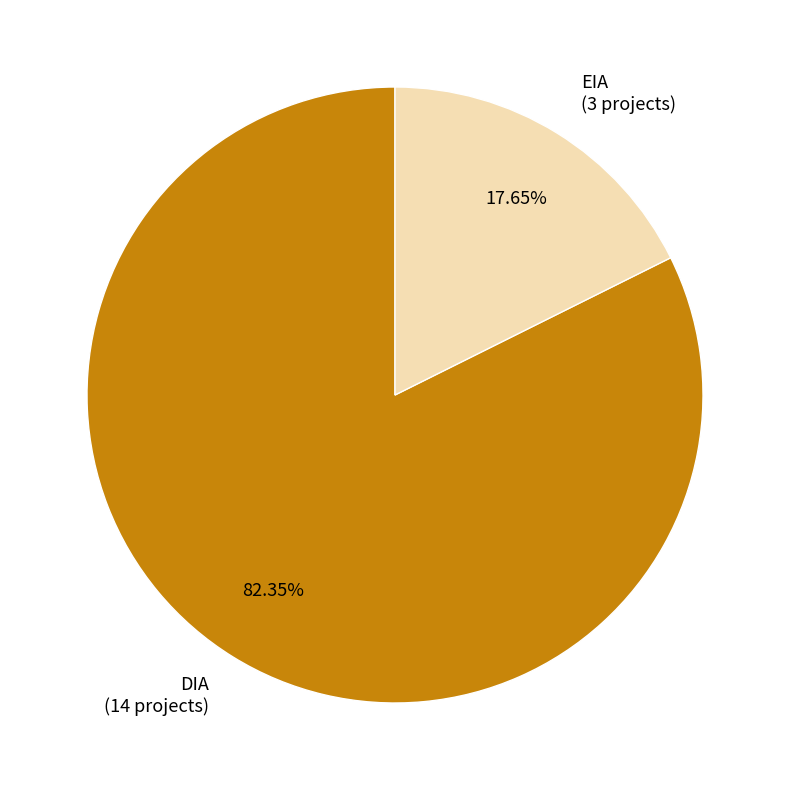

Which slice is the smallest?

EIA